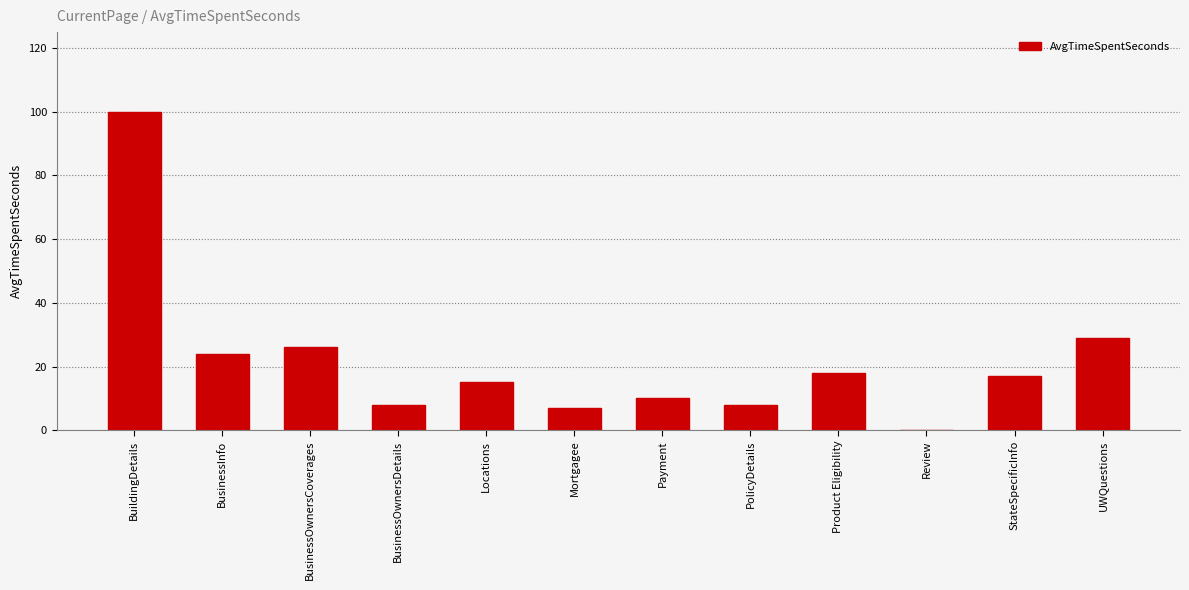

Approximately how many times larger is the value at Mortgagee compared to BusinessOwnersCoverages?

0.3